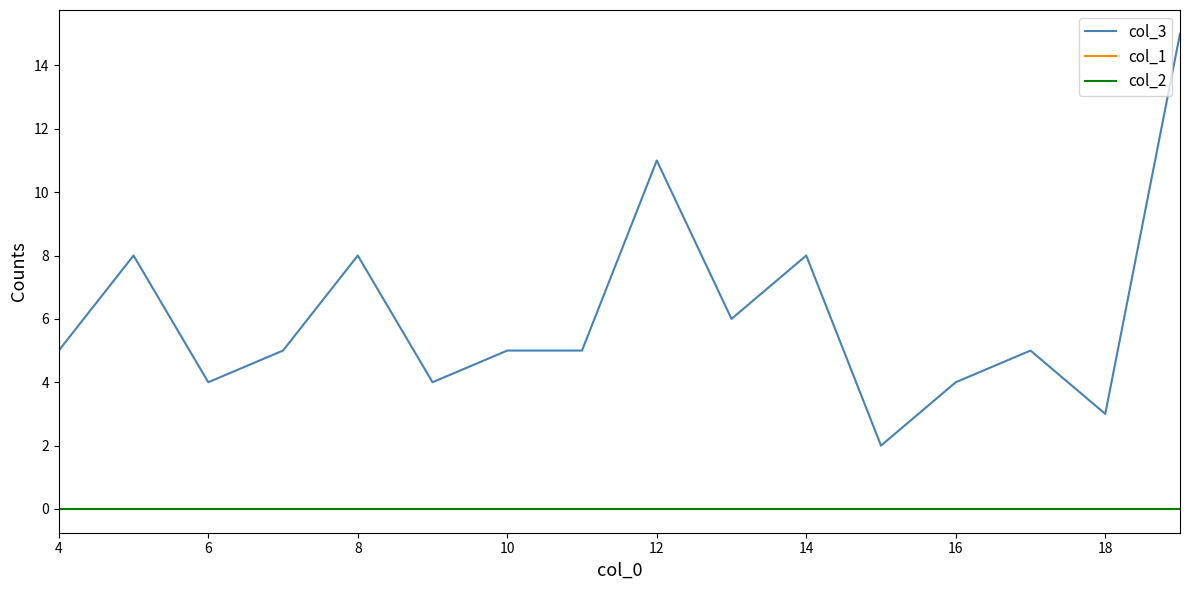

How many lines are shown in the chart?

3